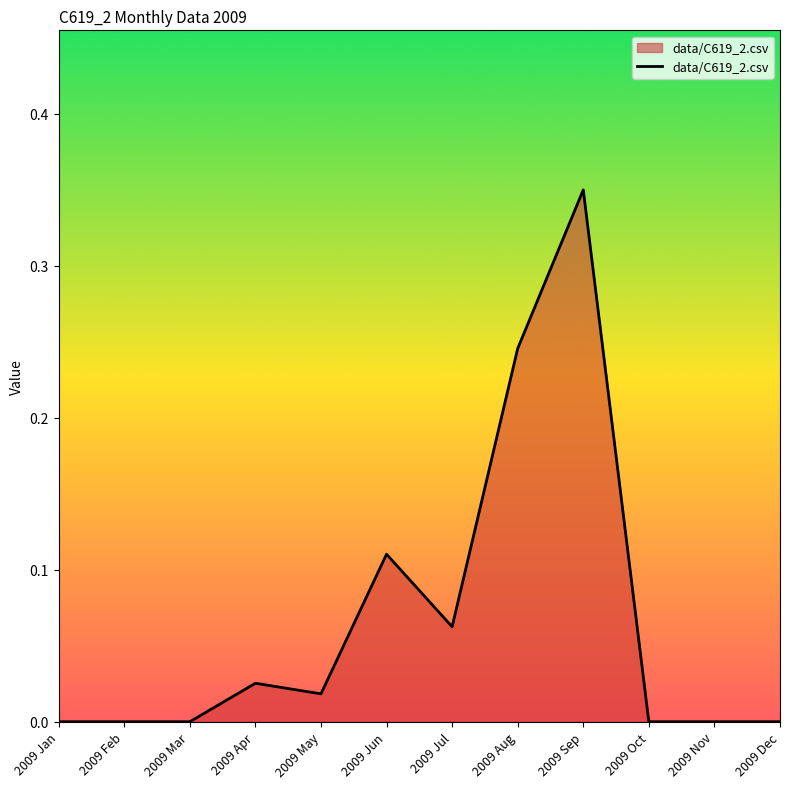

True or false: the data shows 0.0 at 2009 May.

True